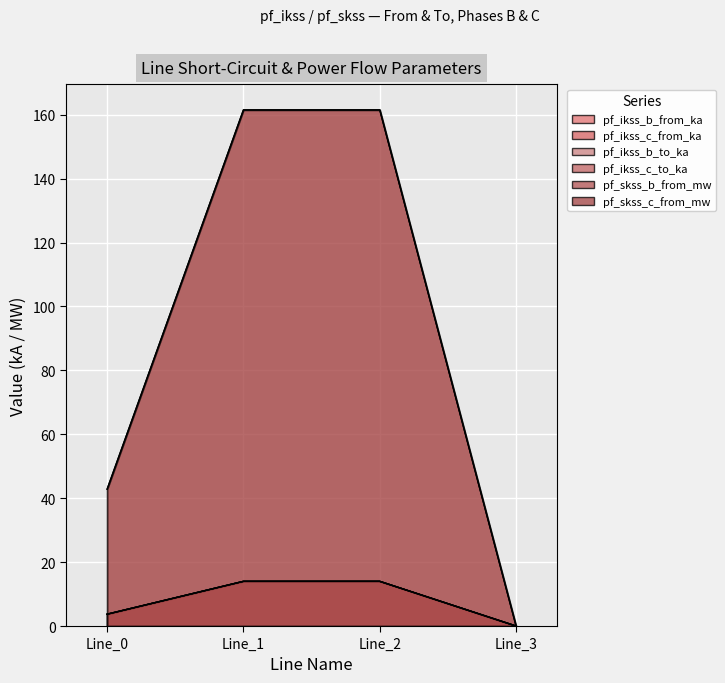

Does the chart display data point markers on the line(s)?

No